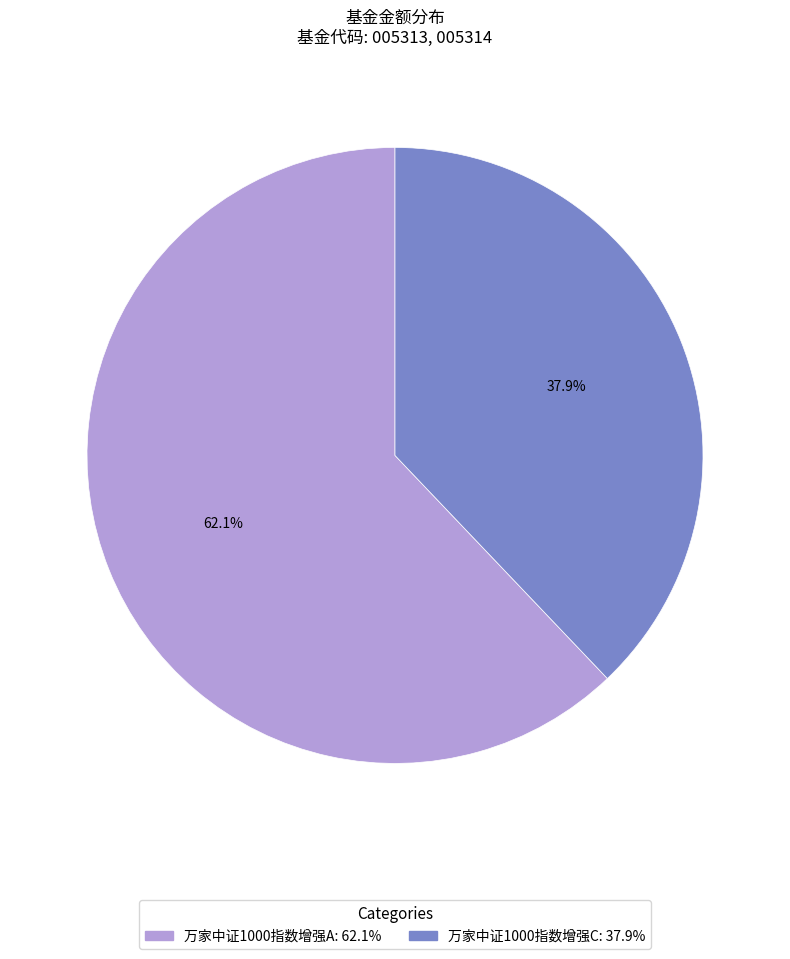

Which slice is the smallest?

万家中证1000指数增强C